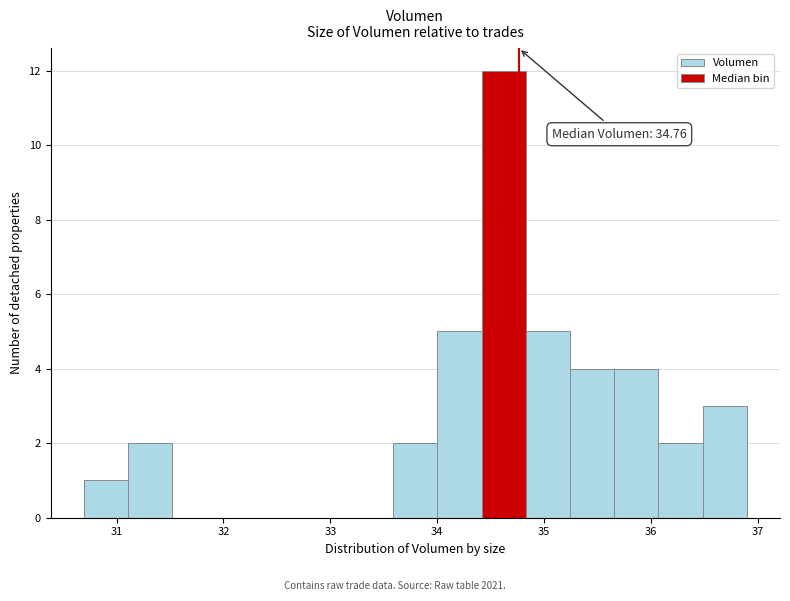

Which range on the x-axis has the tallest bar?

34.4 to 34.8